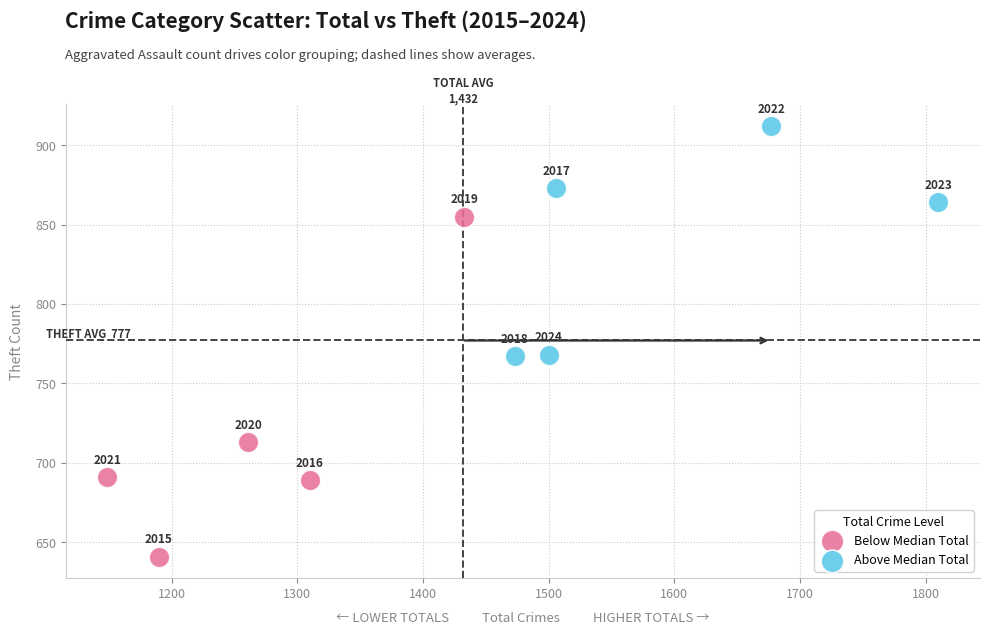

Which series contains the highest Y value?

Above Median Total